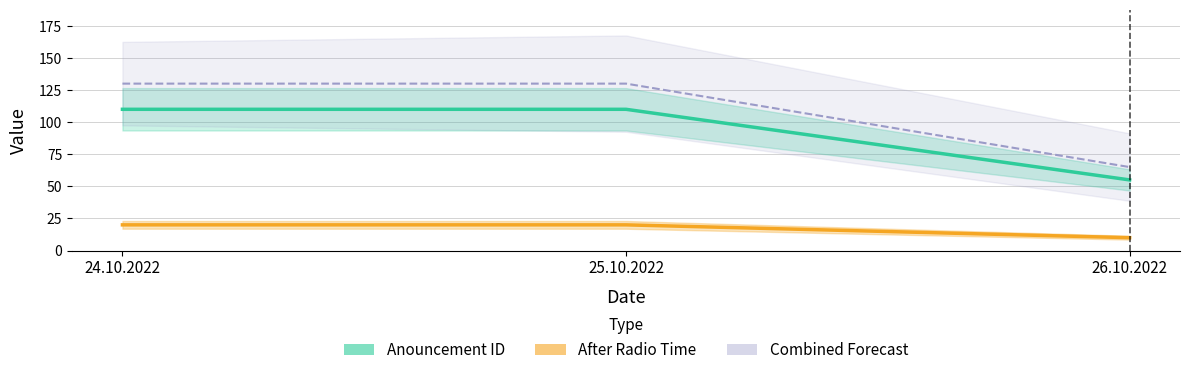

Reading left to right, what are all the values shown in this chart?

Anouncement ID: 24.10.2022=110	25.10.2022=110	26.10.2022=55
After Radio Time: 24.10.2022=20	25.10.2022=20	26.10.2022=10
Combined Forecast: 24.10.2022=130	25.10.2022=130	26.10.2022=65